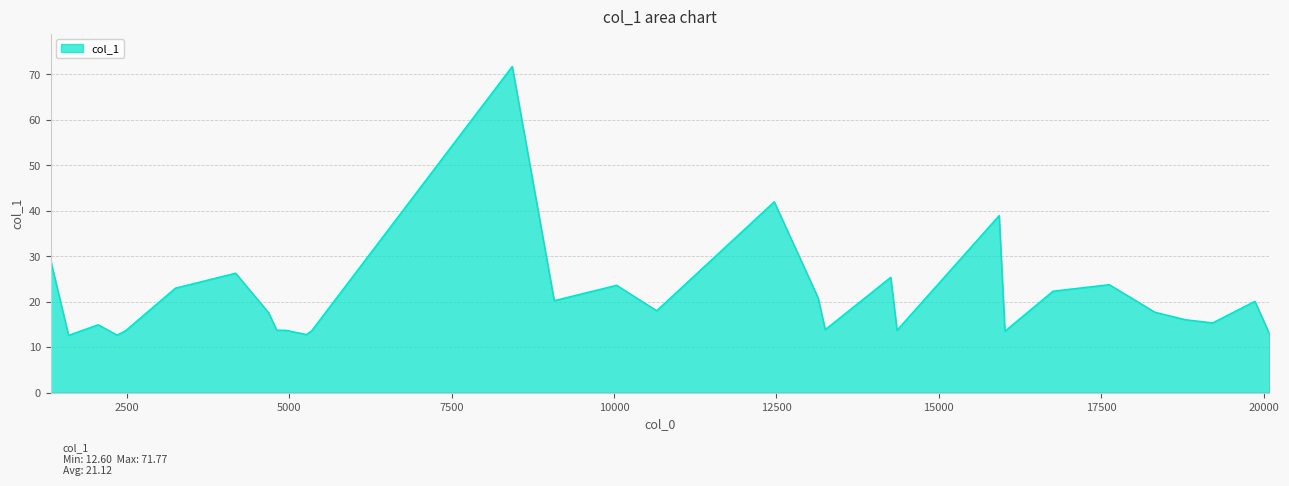

What is the difference between the maximum and minimum values?

59.2